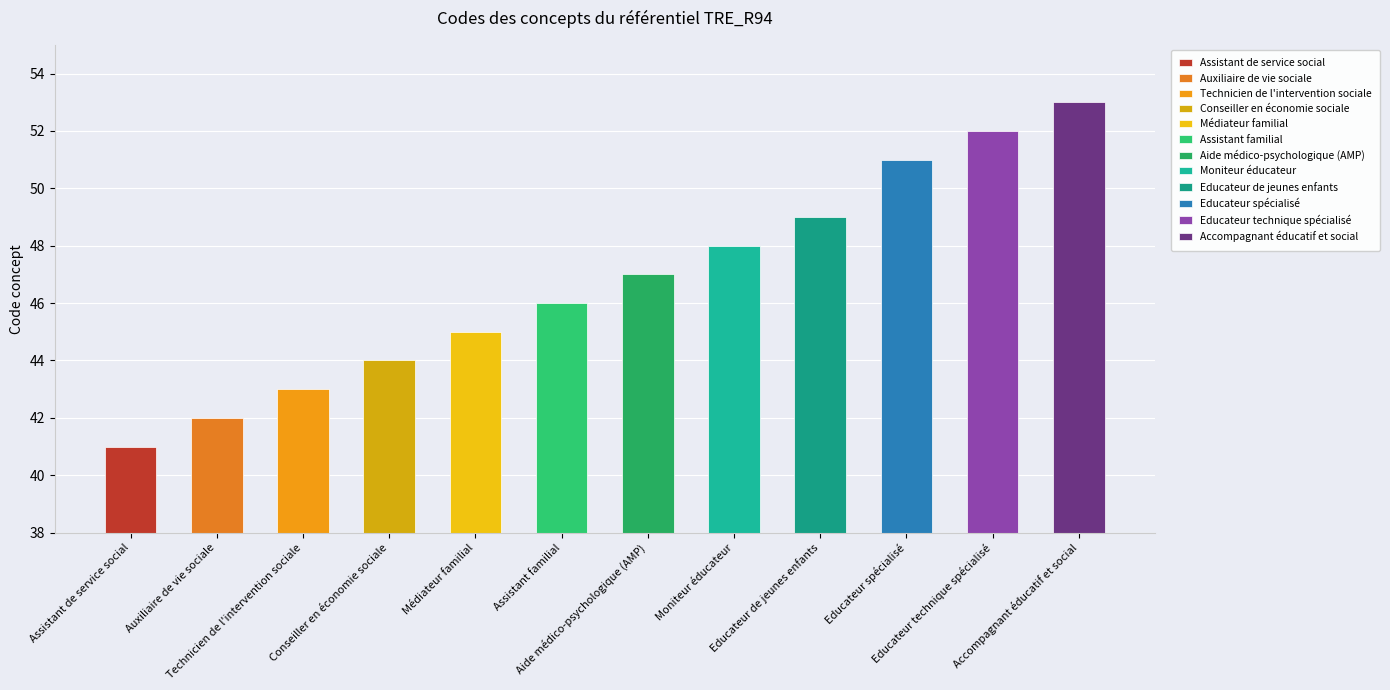

What is the difference between the maximum and minimum values?

12